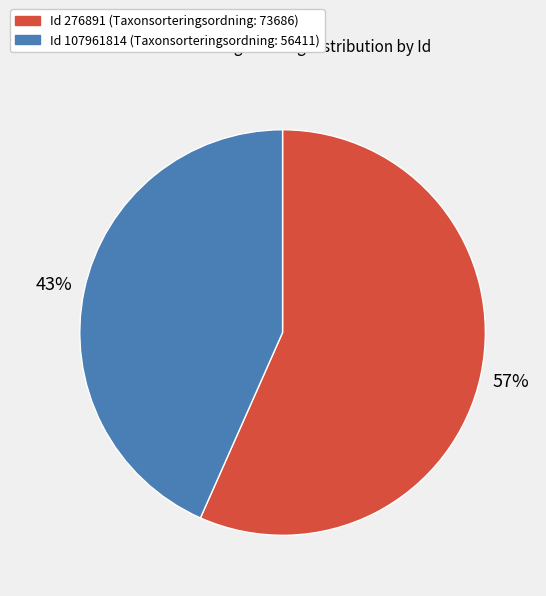

Is there any slice that represents more than half of the pie?

Yes